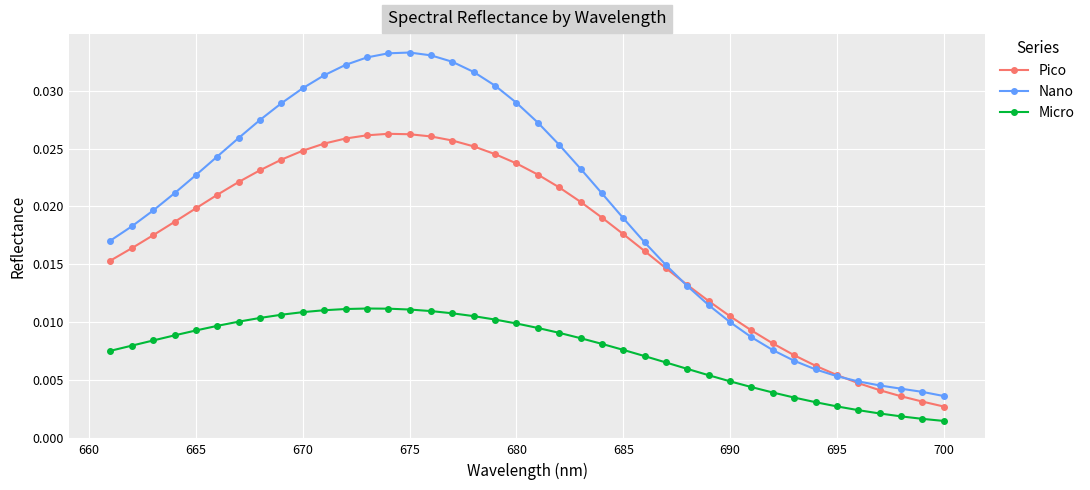

How many lines are shown in the chart?

3